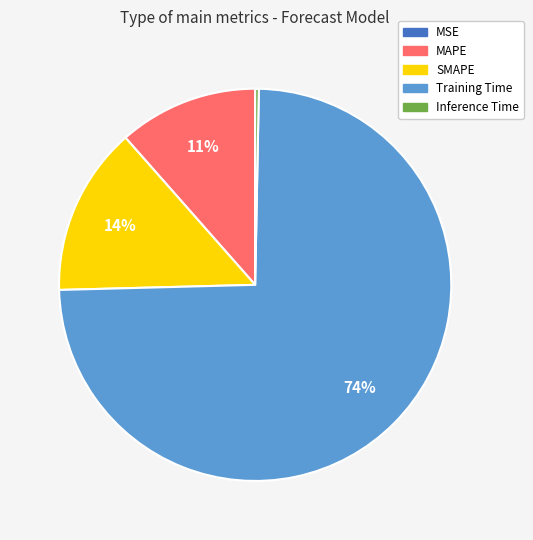

To the nearest percent, what percentage of the pie is MAPE?

11%